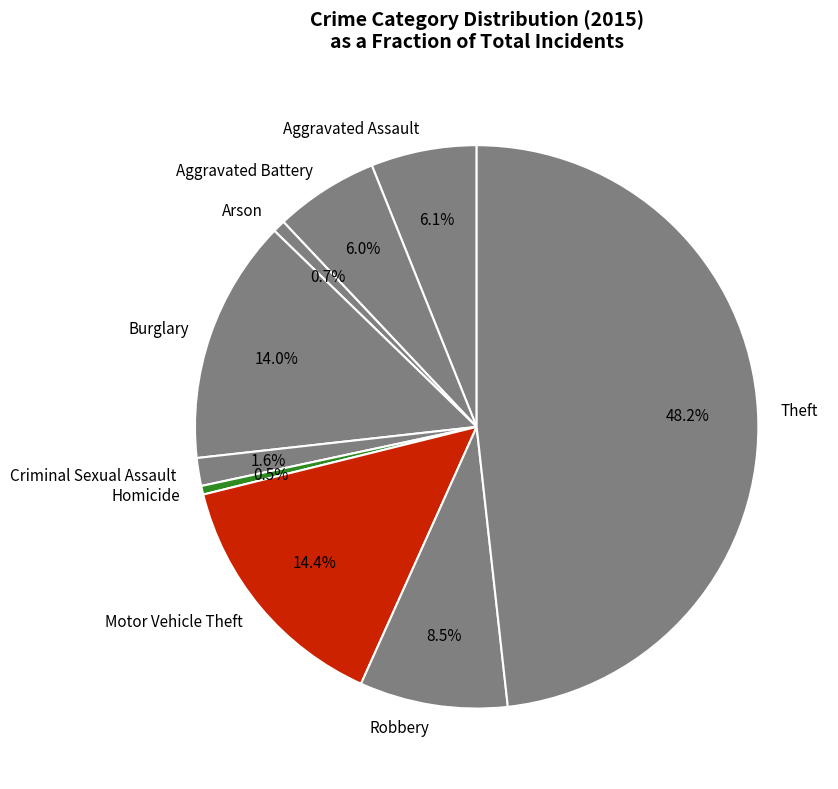

Does Aggravated Assault represent more than half of the total?

No